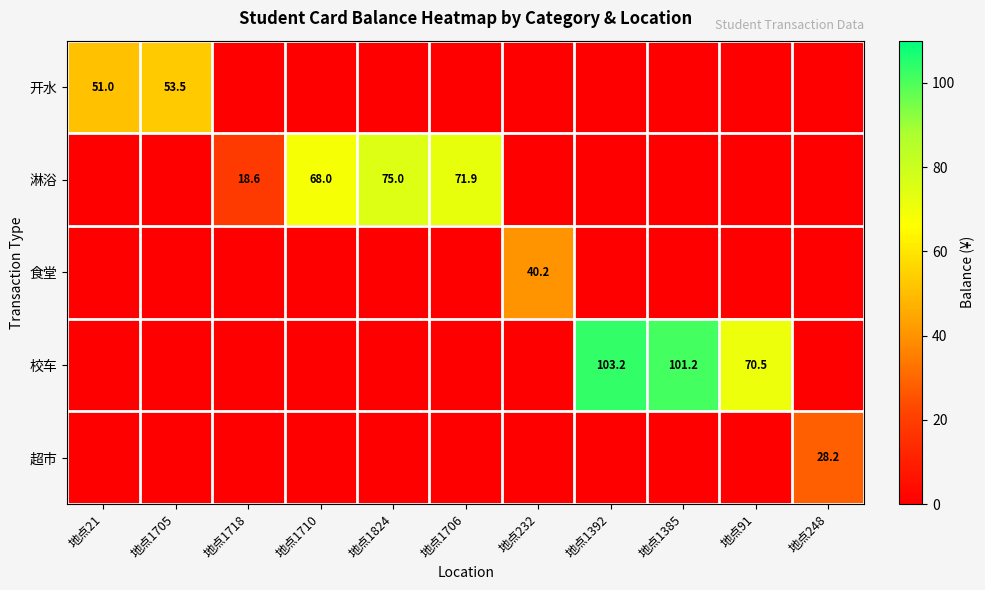

Is it true that 食堂 equals 53.6 at 地点232?

False